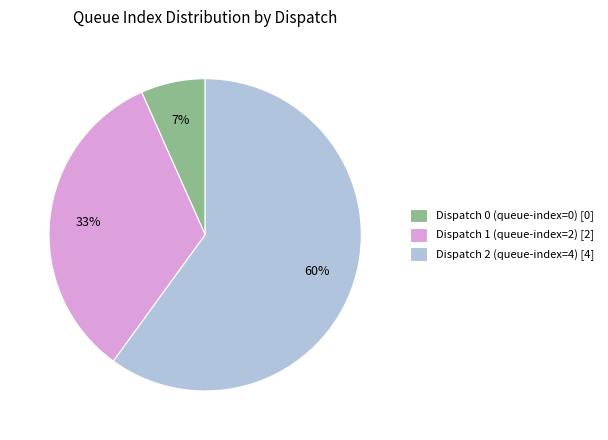

The Dispatch 1 (queue-index=2) [2] slice represents 33% of the pie. True or false?

True